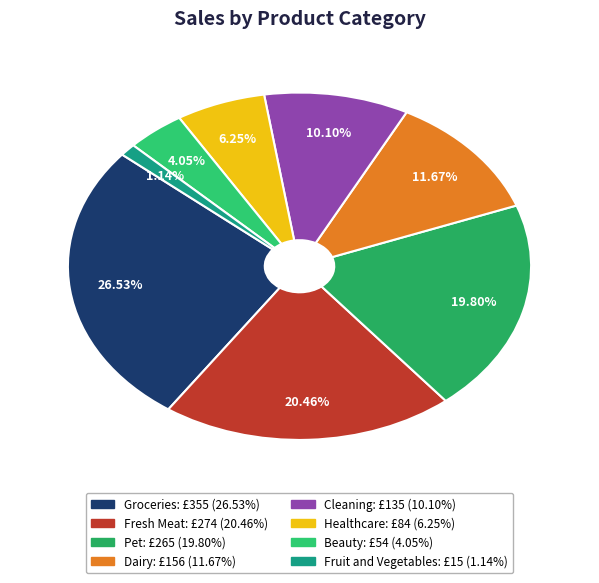

How many slices are in this pie chart?

8